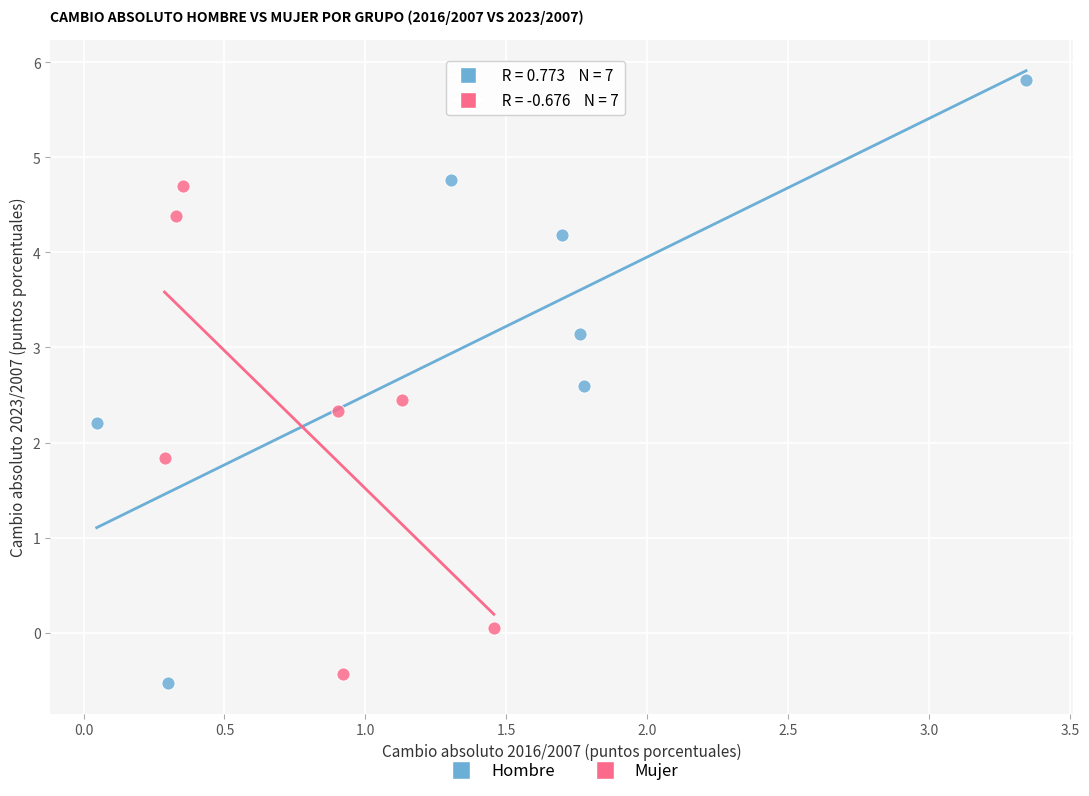

Which series reaches the minimum Y coordinate?

Hombre